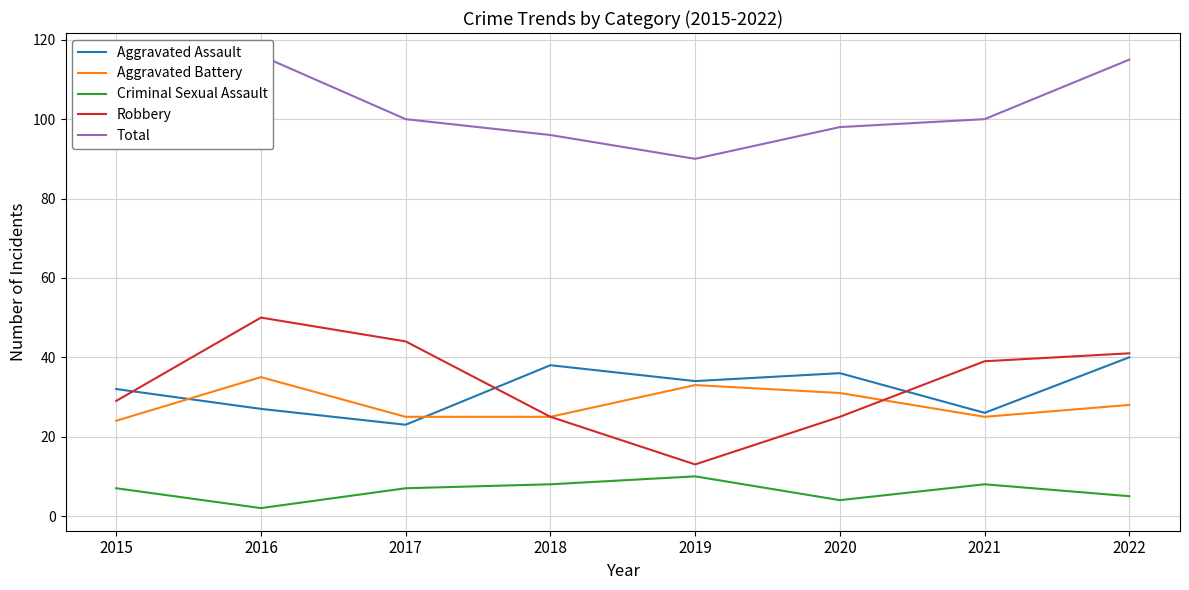

Reading left to right, what are all the values shown in this chart?

Aggravated Assault: 32	27	23	38	34	36	26	40
Aggravated Battery: 24	35	25	25	33	31	25	28
Criminal Sexual Assault: 7	2	7	8	10	4	8	5
Robbery: 29	50	44	25	13	25	39	41
Total: 95	116	100	96	90	98	100	115